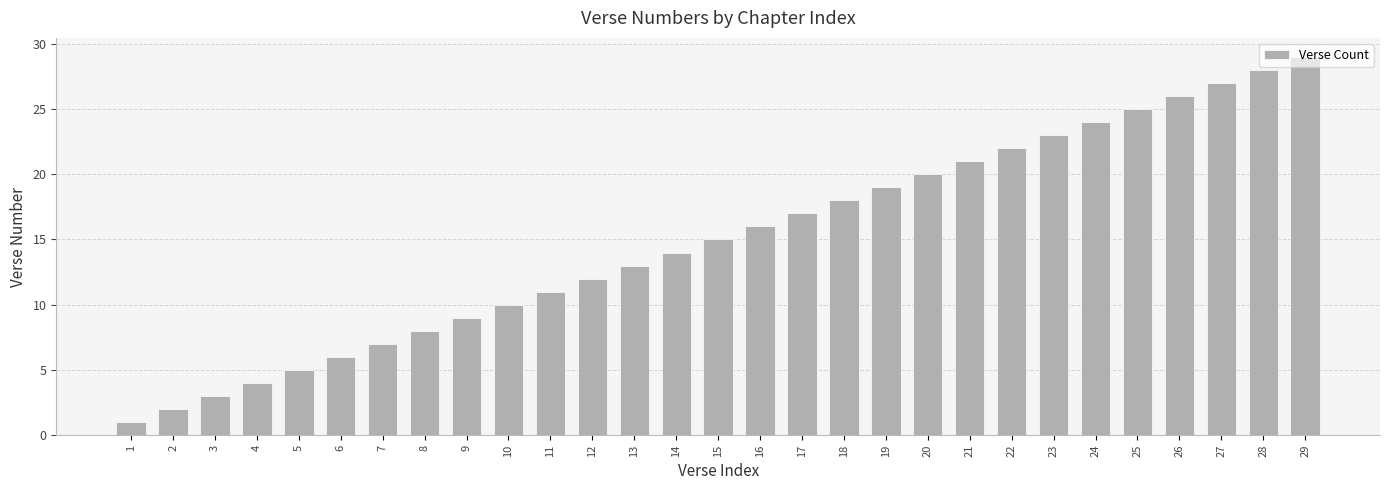

What is the change in value from 21 to 23?

+2